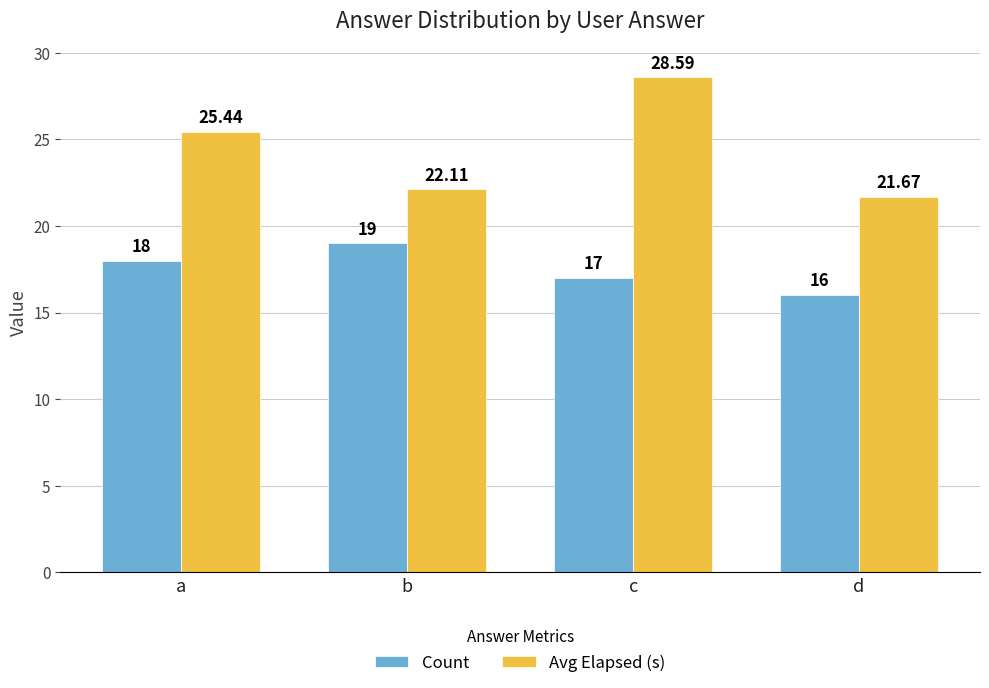

What is the highest value of the Avg Elapsed (s) series?

28.6